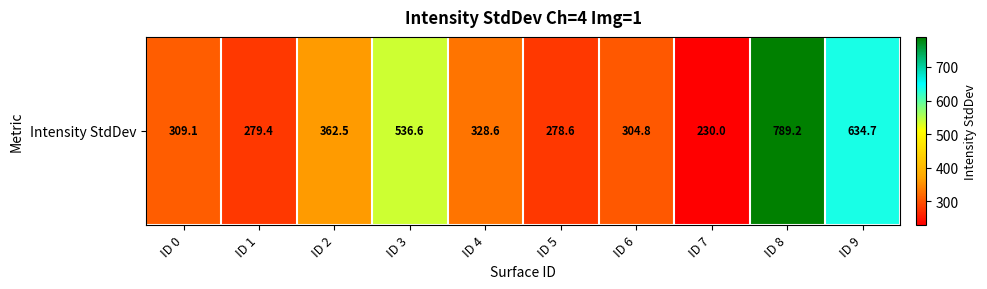

At which label does the data first exceed 328?

ID 2